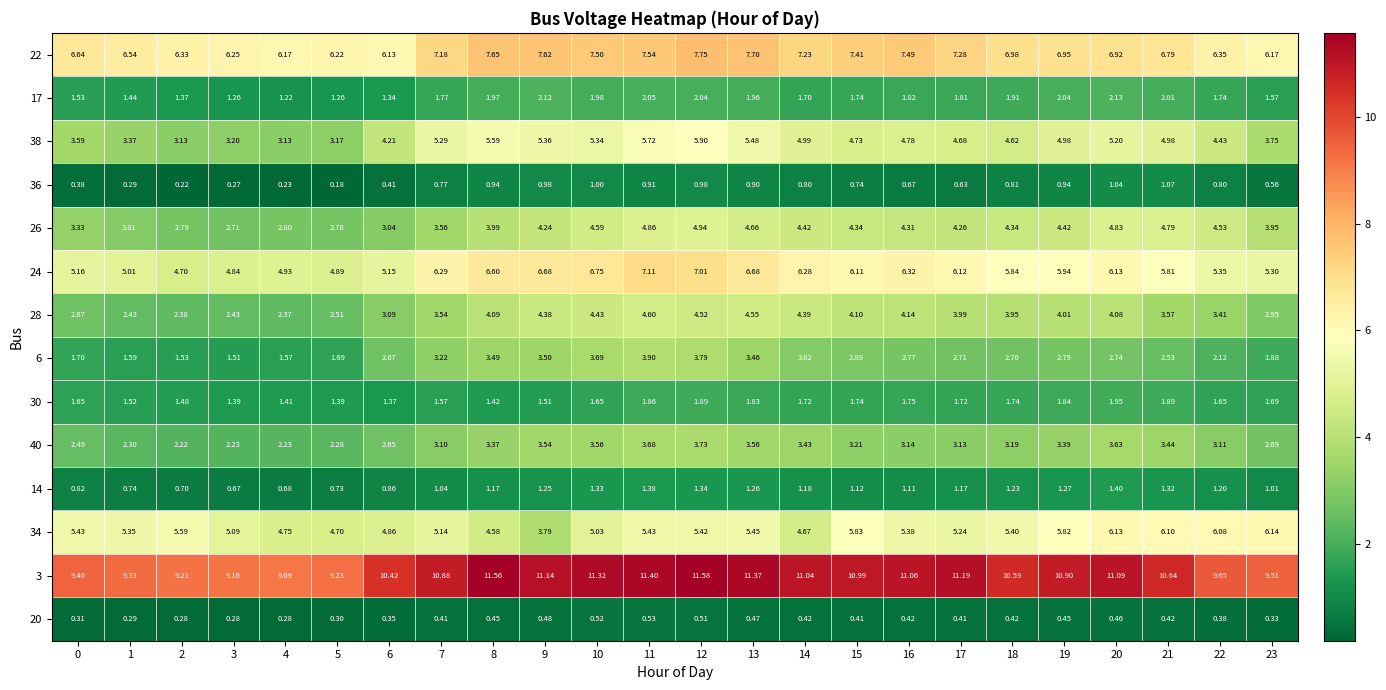

Which category has the highest value across all series?

12